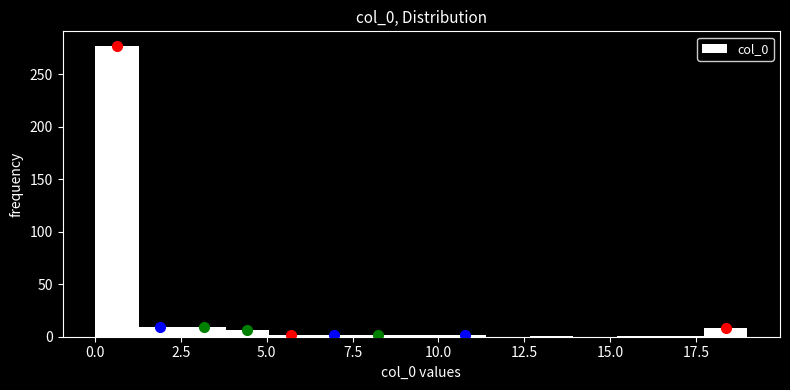

Read against the x-axis, roughly where is the centre of the tallest bar?

0.5